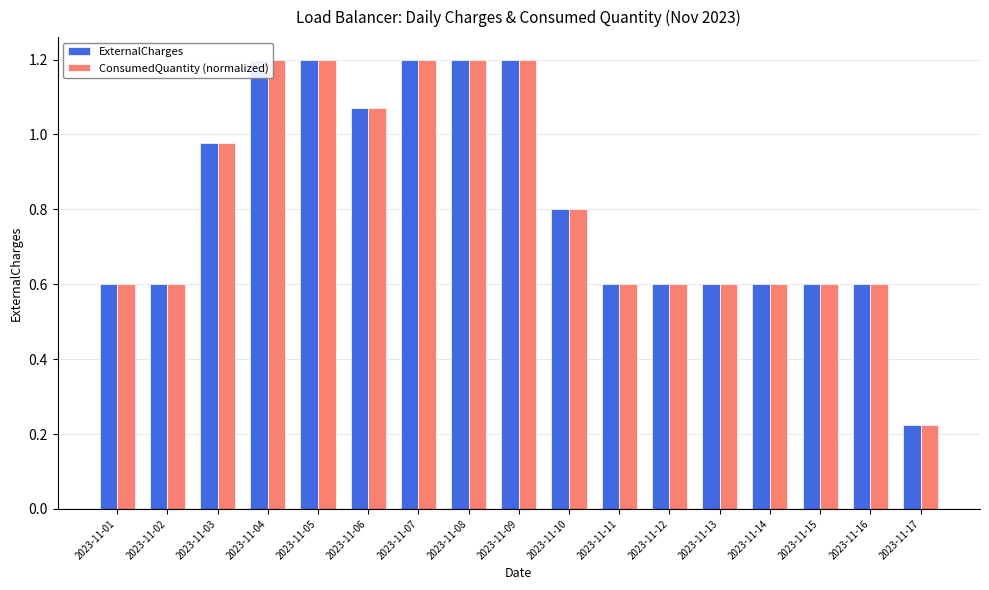

Is it true that ConsumedQuantity (normalized) equals 0.4 at 2023-11-05?

False